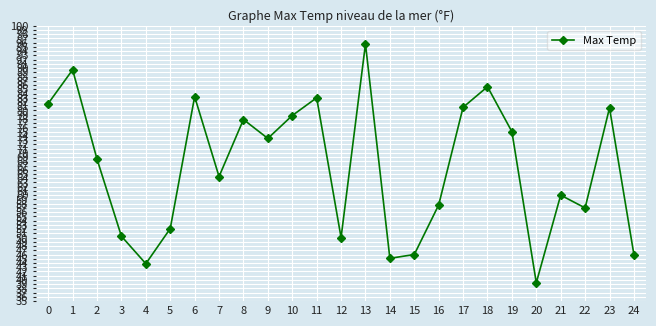

True or false: the data shows 25.6 at 14.

False